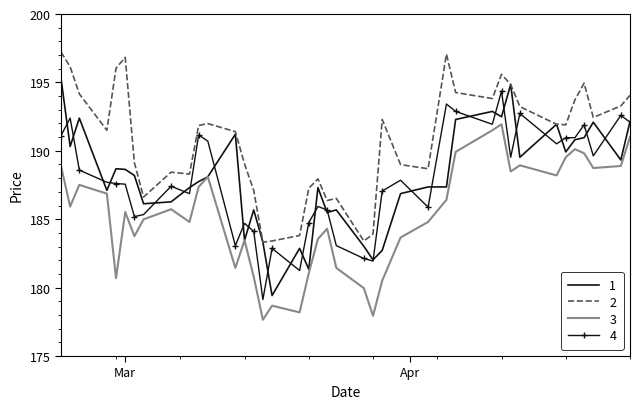

What is the minimum value shown in the chart?

177.7